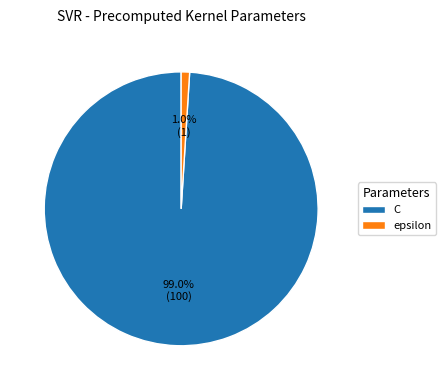

Which slice is the smallest?

epsilon